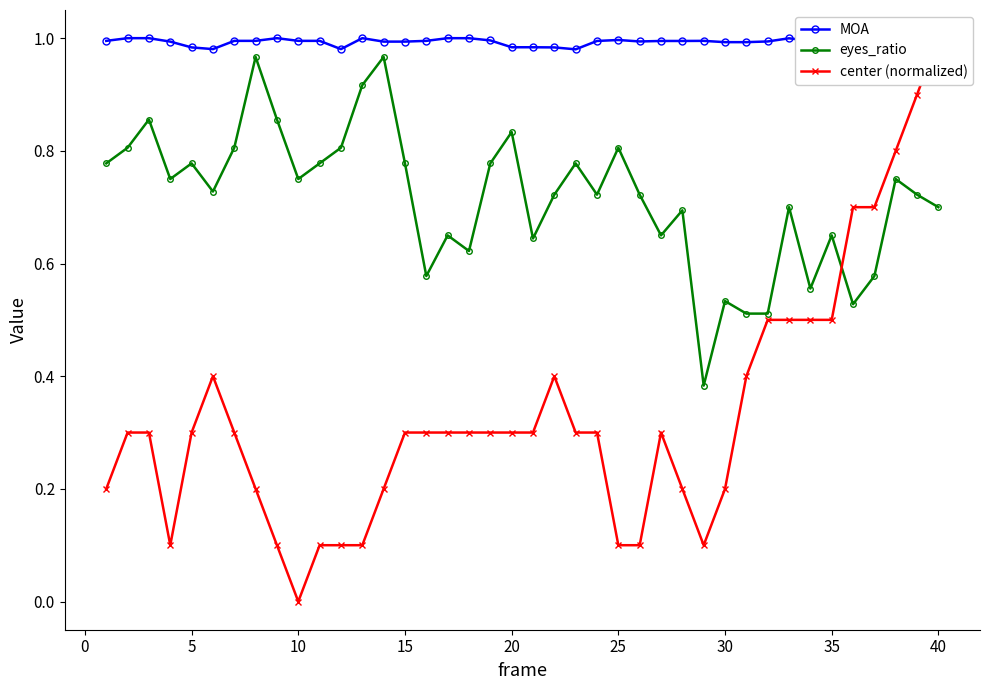

What is the average value of the eyes_ratio series?

0.7